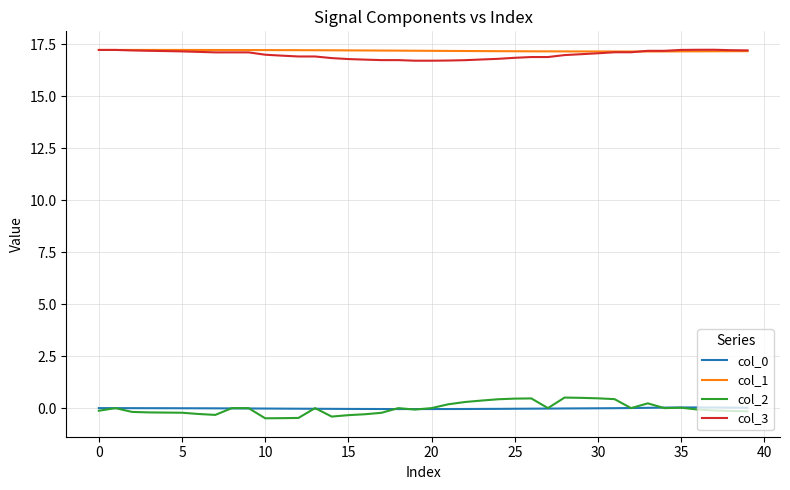

True or false: col_1 and col_2 cross at least once.

False